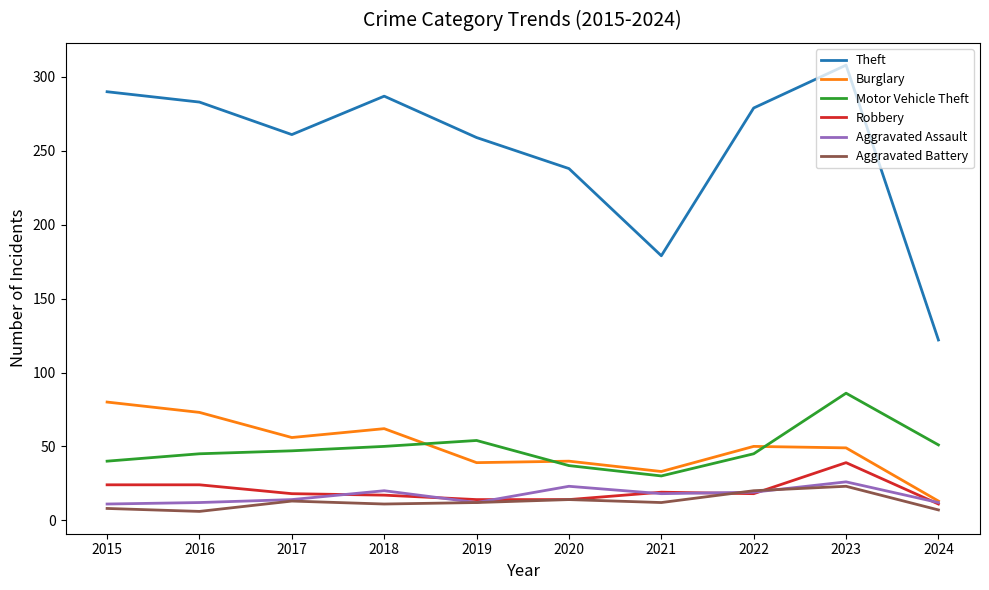

Which series has the largest total across all categories?

Theft